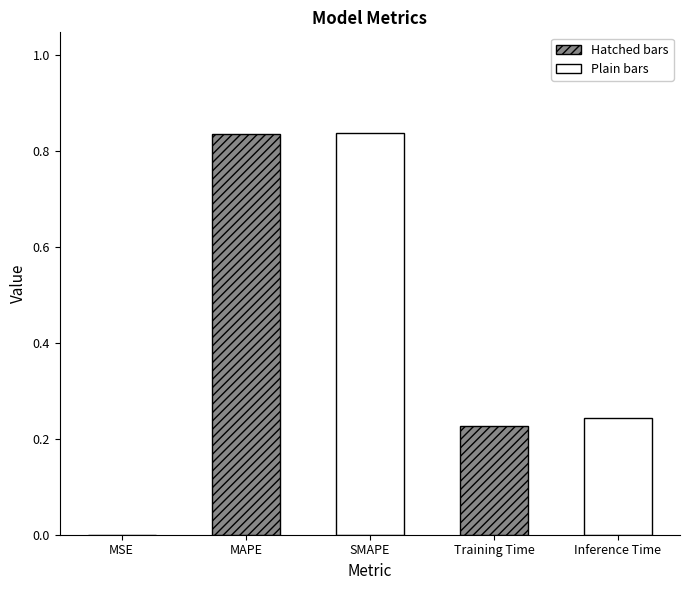

What is the label of the 1st bar from the right?

Inference Time